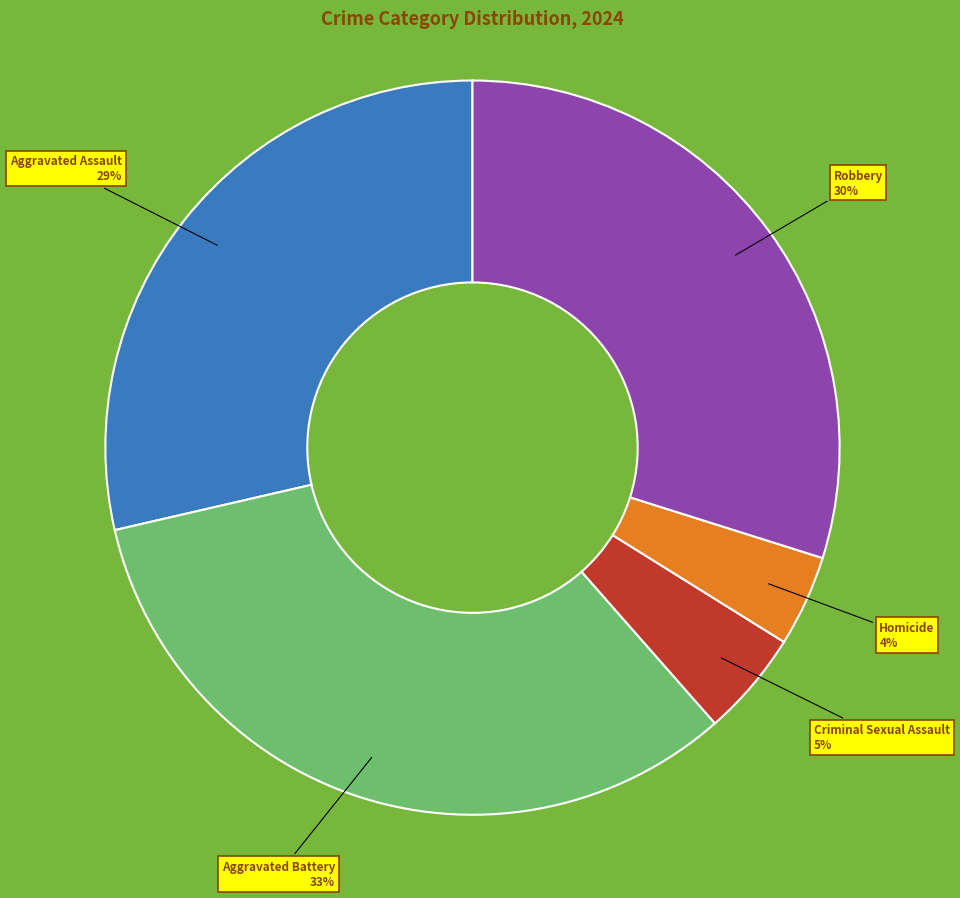

Count the number of slices in the pie.

5